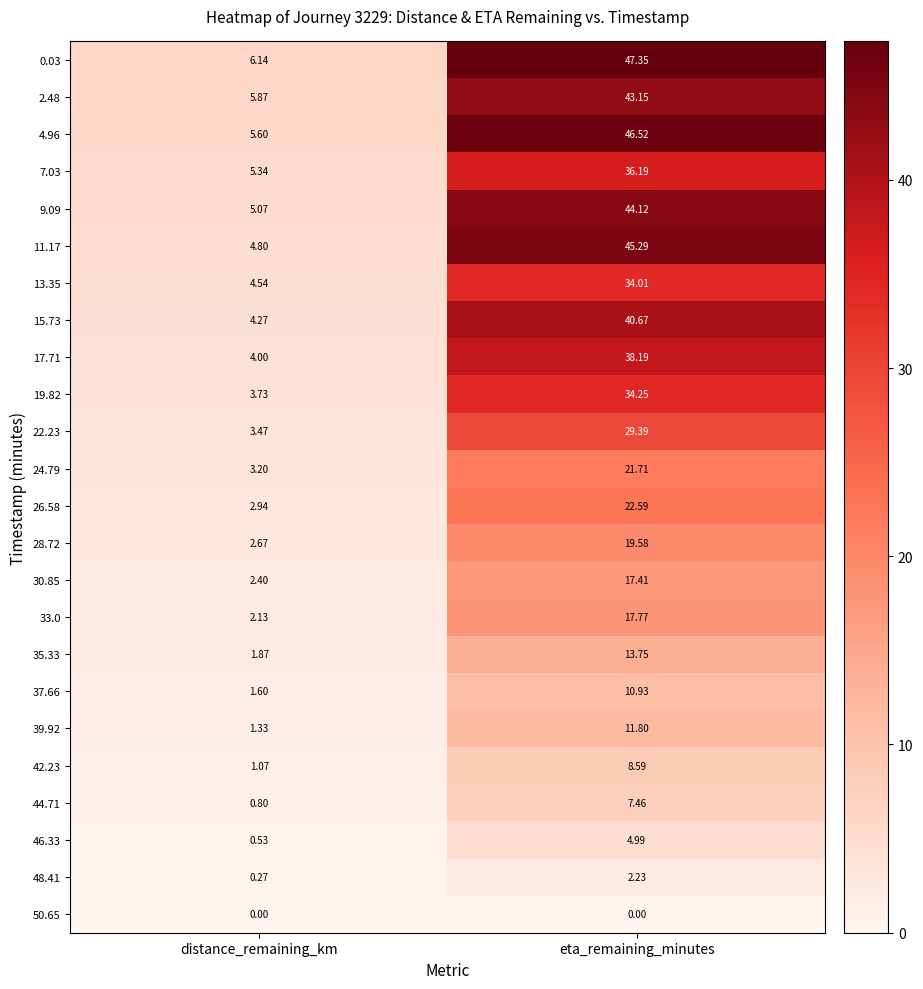

At which label is 24.79 closest to 12?

distance_remaining_km